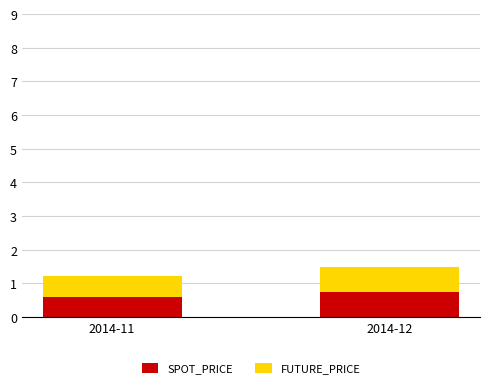

True or false: SPOT_PRICE has a value of 0.2 at 2014-12.

False